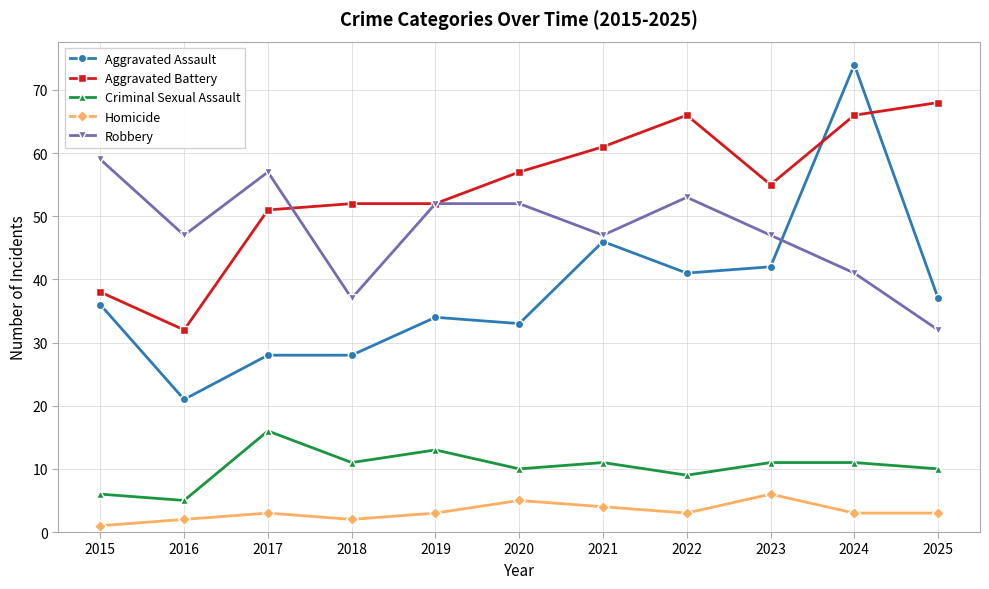

Read the Aggravated Battery value at 2024.

66